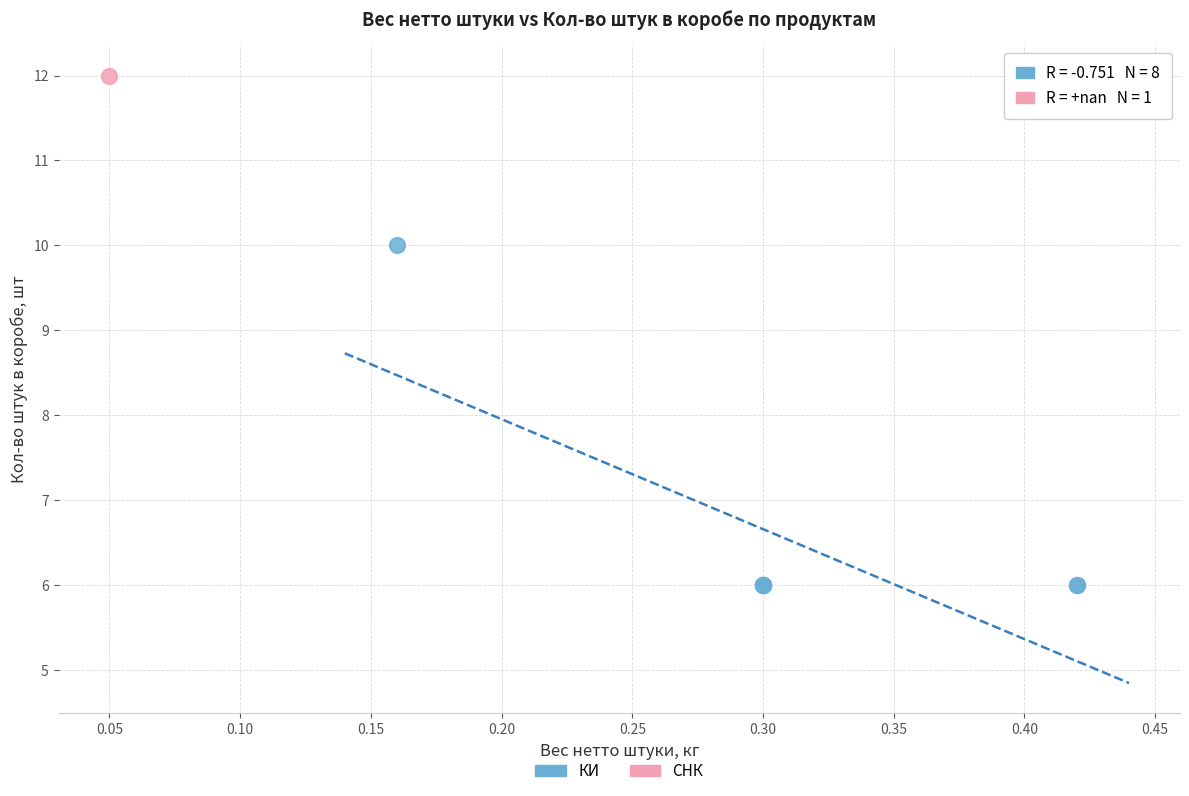

What are all the series names shown in the legend?

КИ, СНК